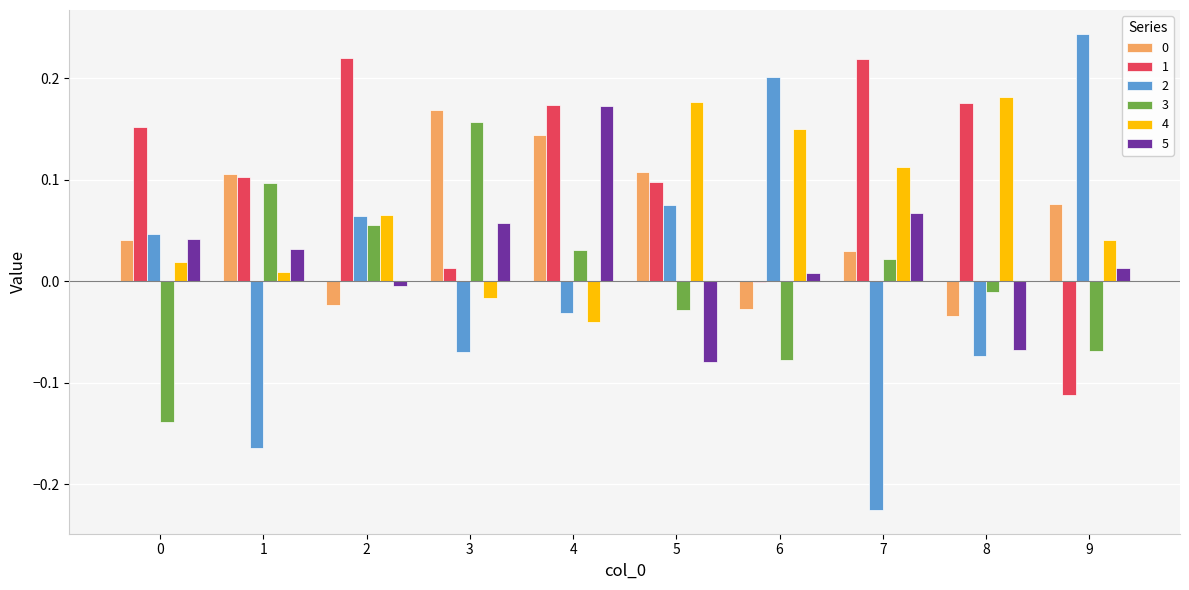

At which category does the chart reach its peak across all series?

9